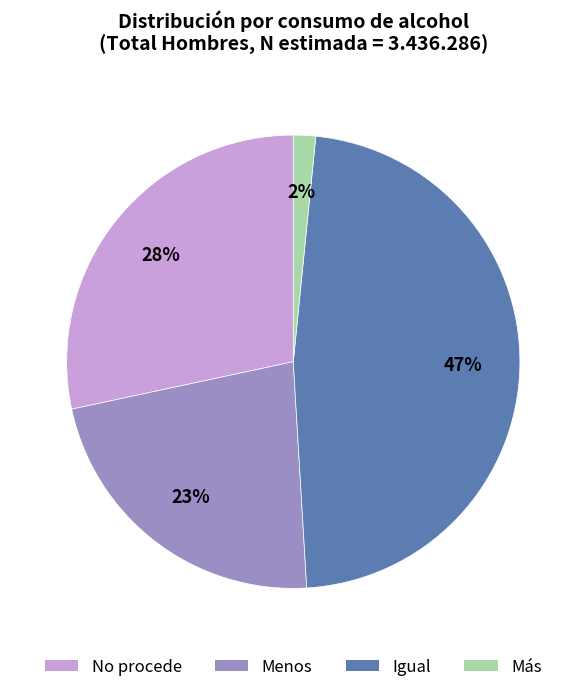

To the nearest percent, what percentage of the pie is Más?

2%